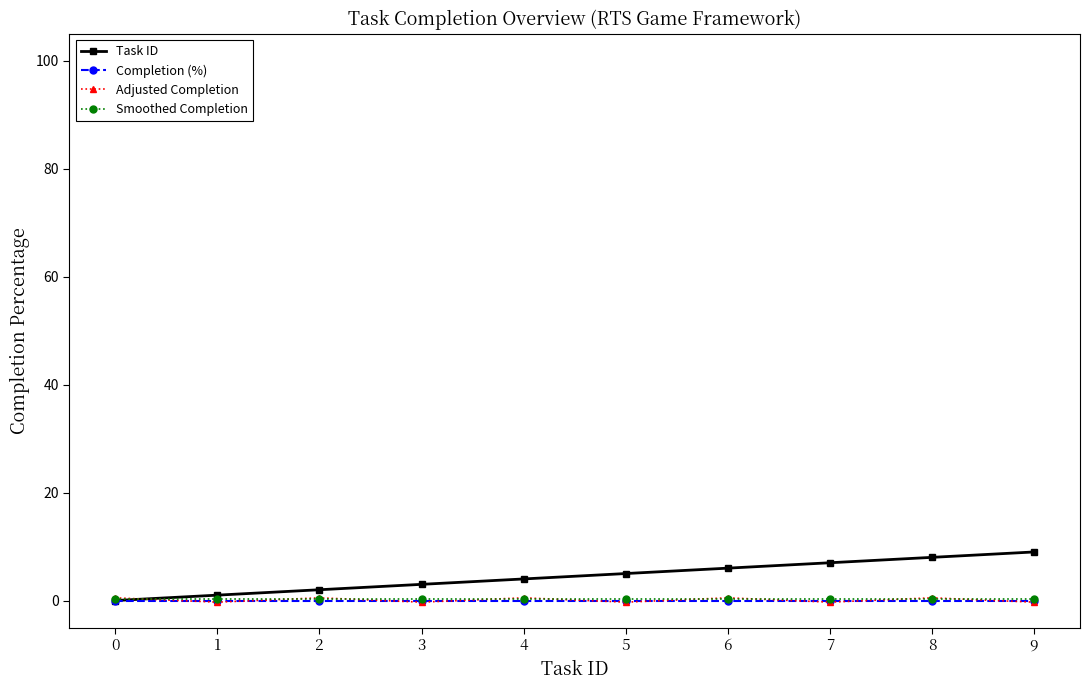

Count the number of categories in the chart.

10